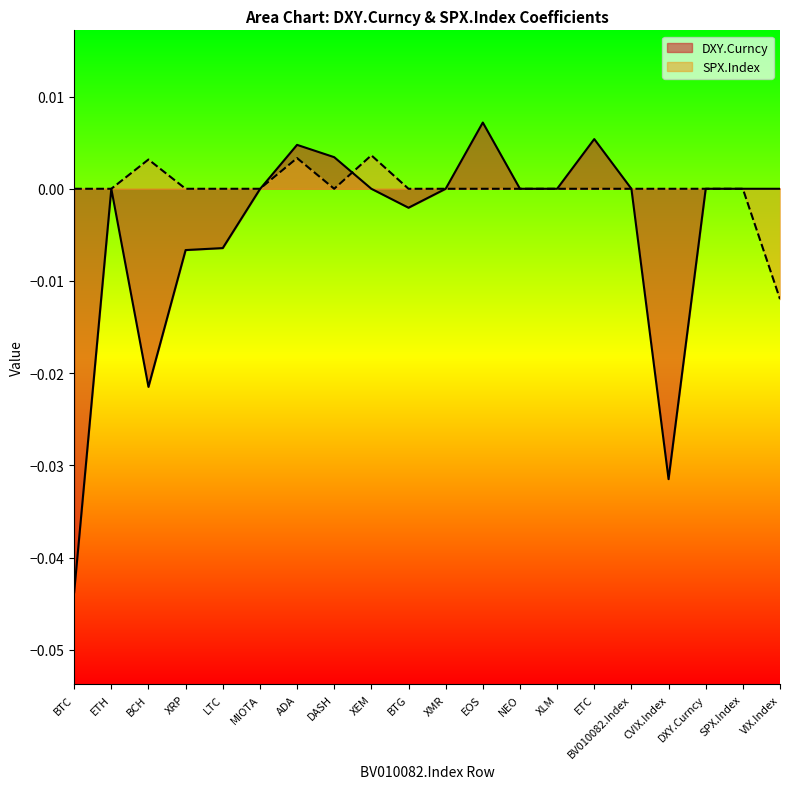

What are all the series names shown in the legend?

DXY.Curncy, SPX.Index